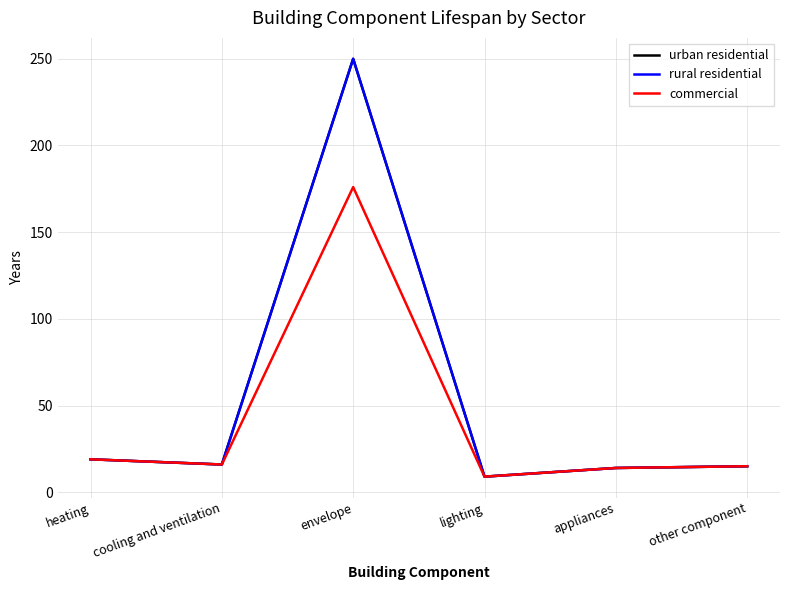

What position from the right is appliances?

2